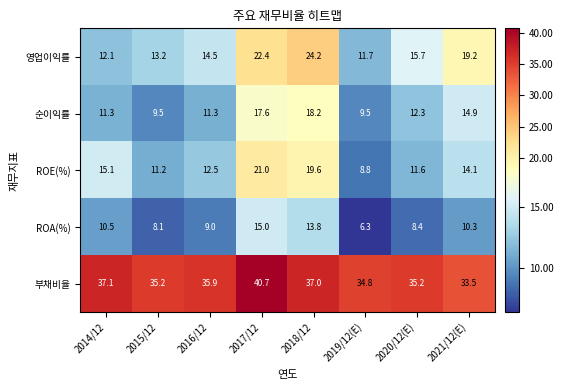

True or false: 부채비율 has a value of 10.6 at 2016/12.

False